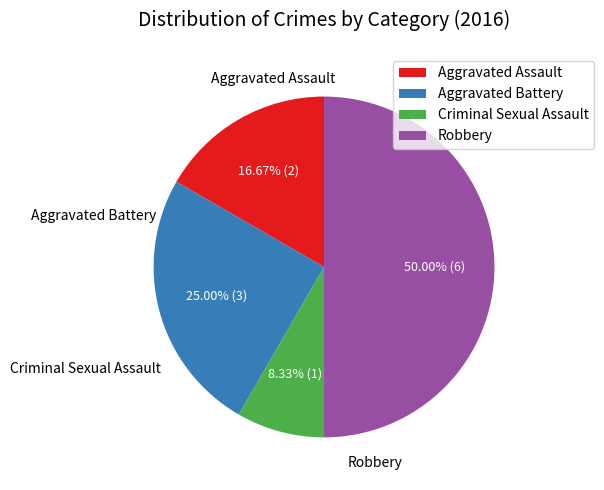

What portion of the pie excludes Aggravated Battery?

75.0%